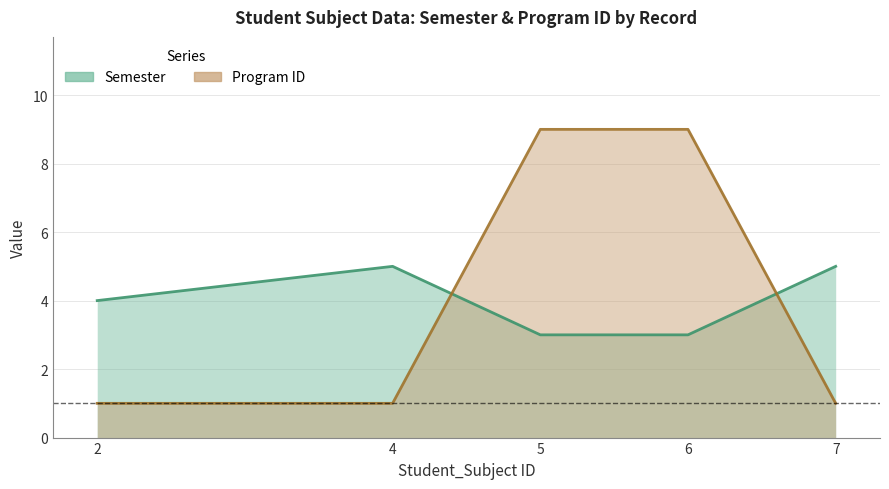

Rank the series by their average value, from highest to lowest.

Program ID, Semester